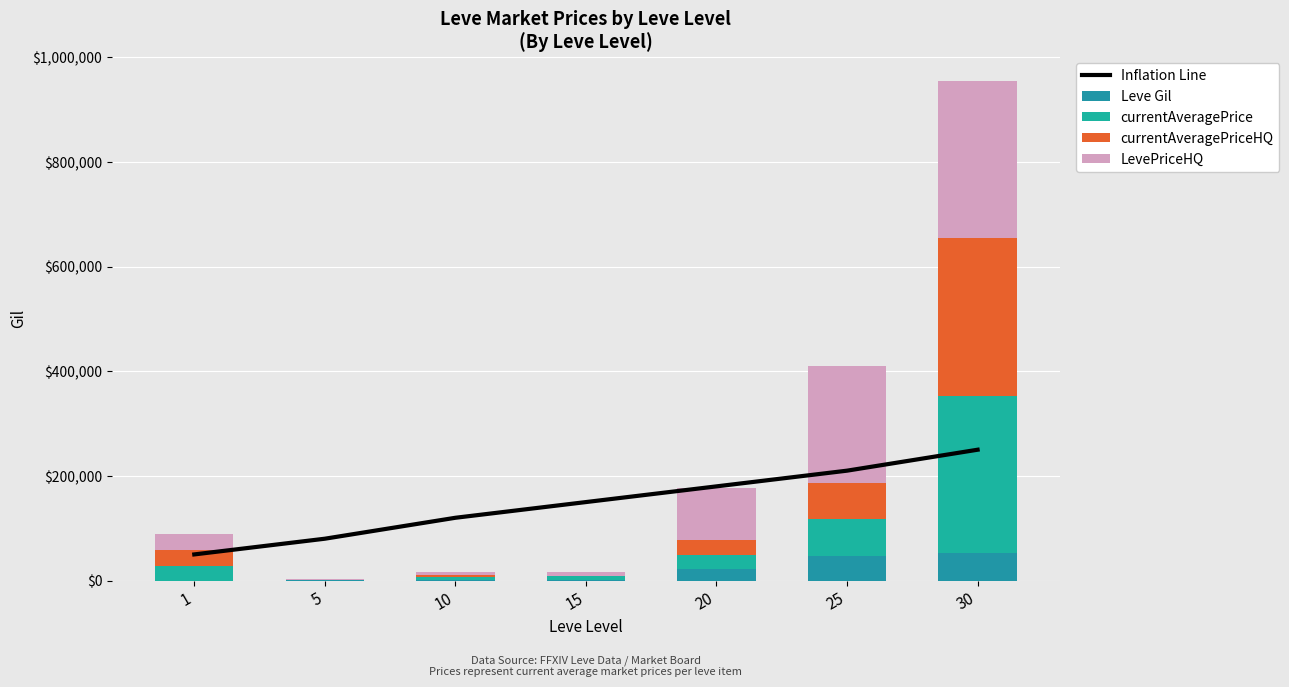

True or false: Inflation Line has a value of 32938 at 1.

False